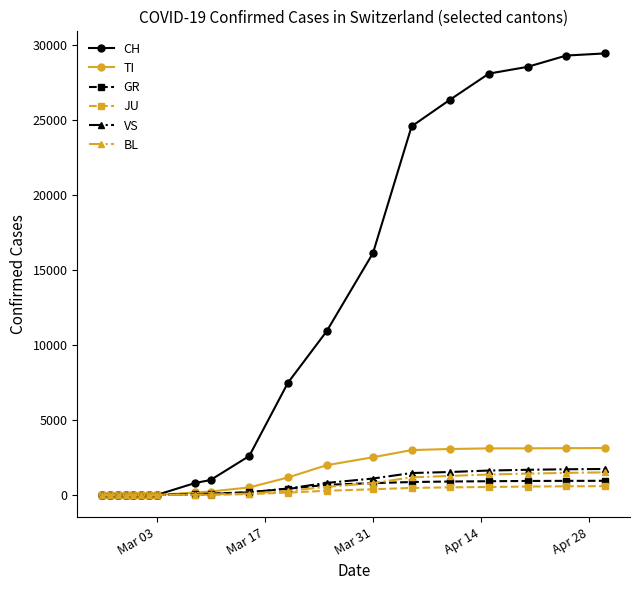

Which series has the largest total across all categories?

CH